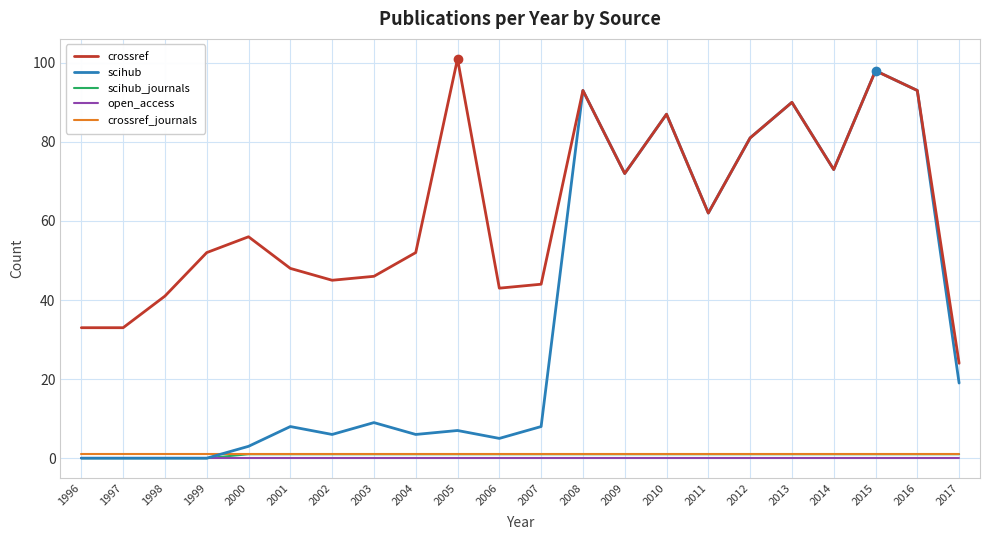

What is the sum of the crossref_journals values at 2007 and 2008?

2